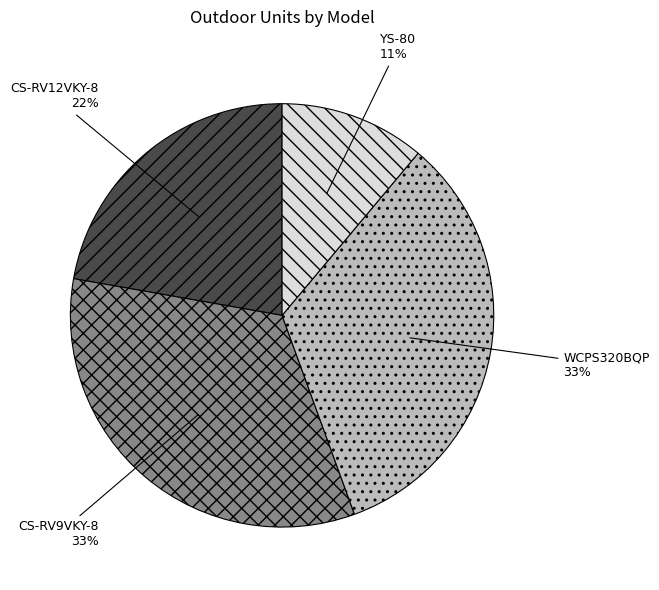

Combined, do YS-80 and CS-RV9VKY-8 account for over 50%?

No